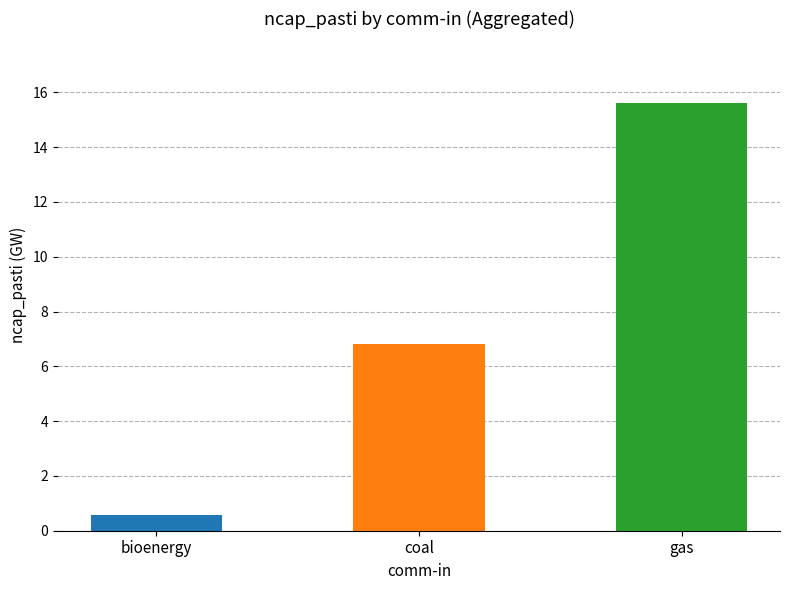

Which category has the highest value across all series?

gas